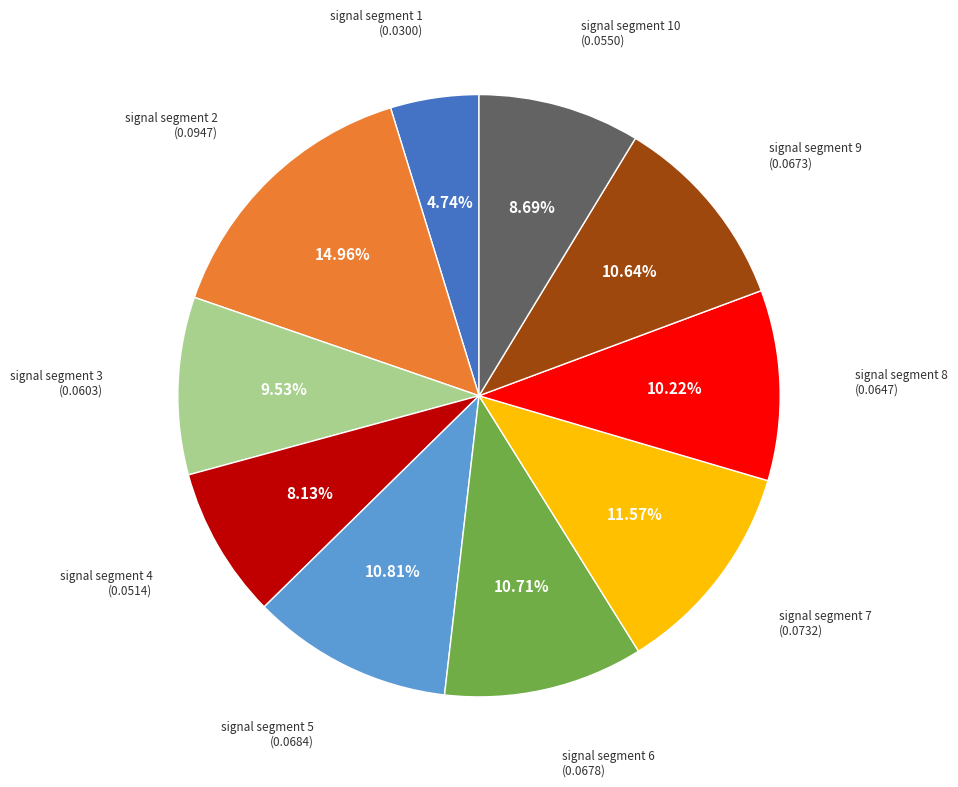

Does any single category account for the majority?

No